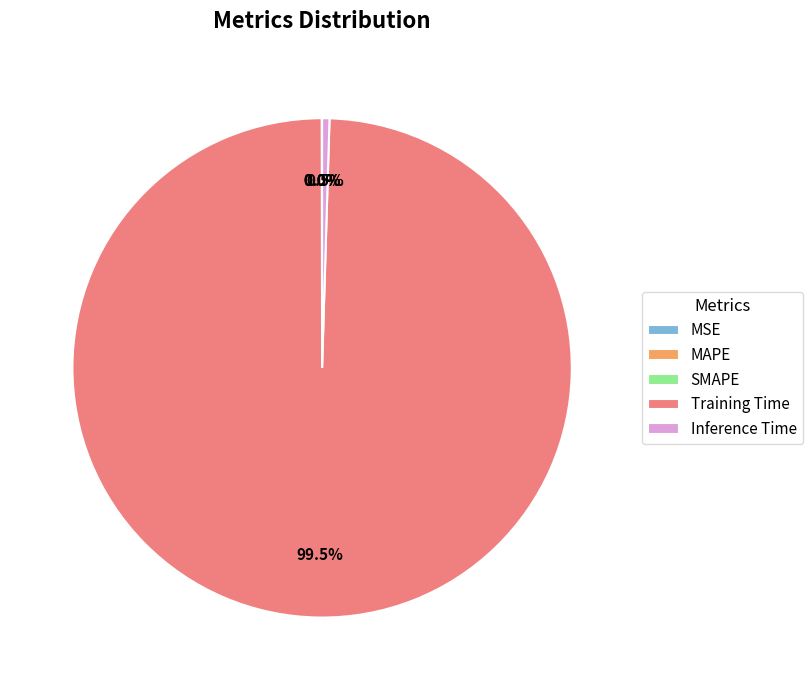

Which has a higher value, Inference Time or Training Time?

Training Time